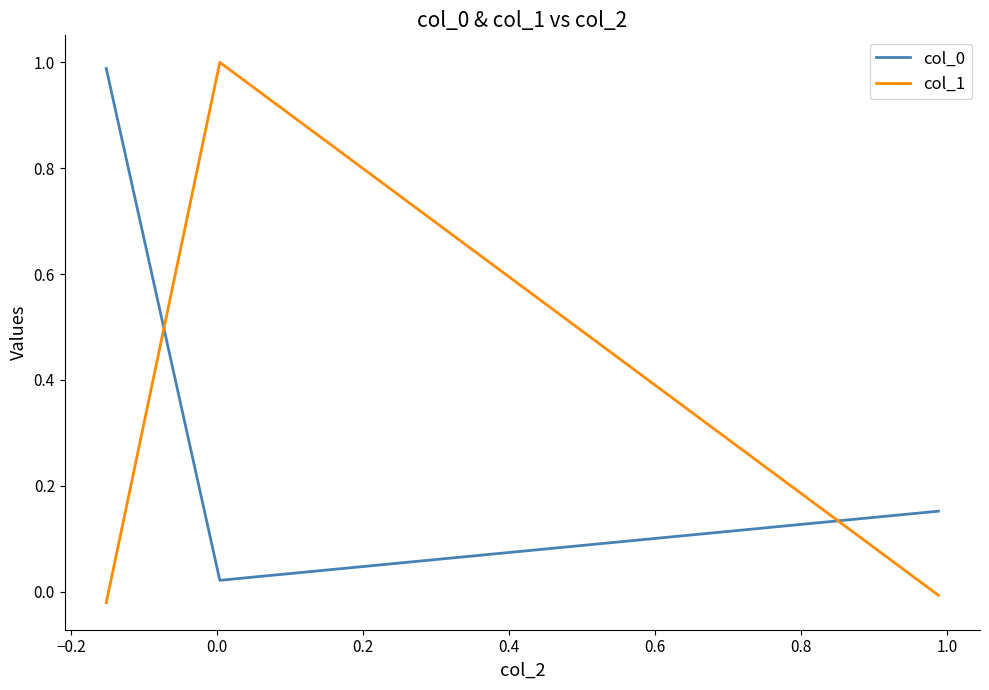

What is the average value of the col_0 series?

0.4